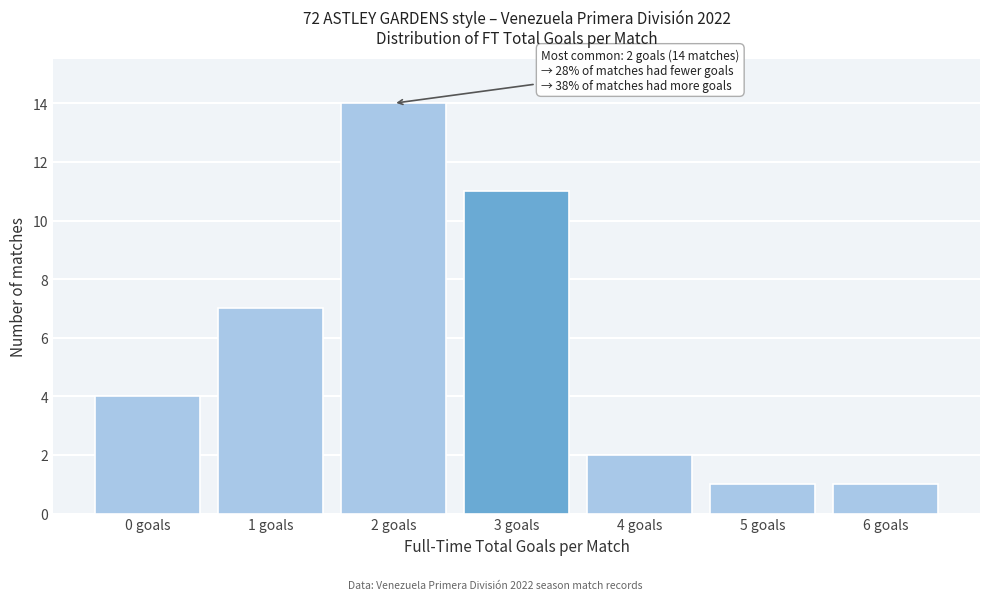

Reading right to left, extract all data points from this chart.

6 goals=1	5 goals=1	4 goals=2	3 goals=11	2 goals=14	1 goals=7	0 goals=4